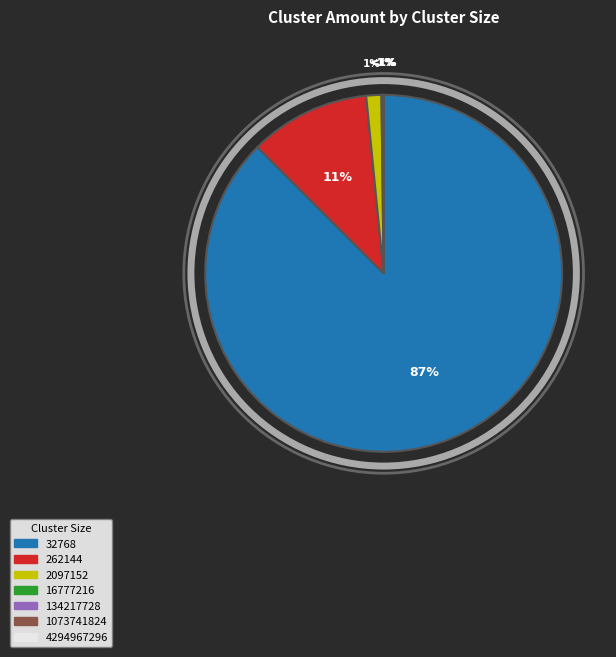

What is the ratio of the value at 32768 to the value at 16777216?

512.0